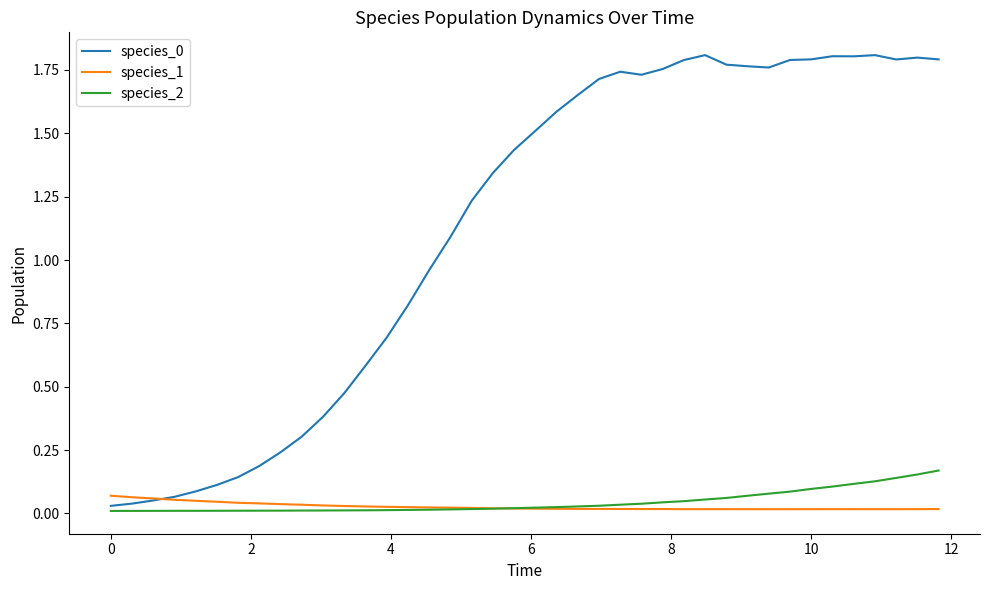

At how many categories does at least one series exceed 1?

24